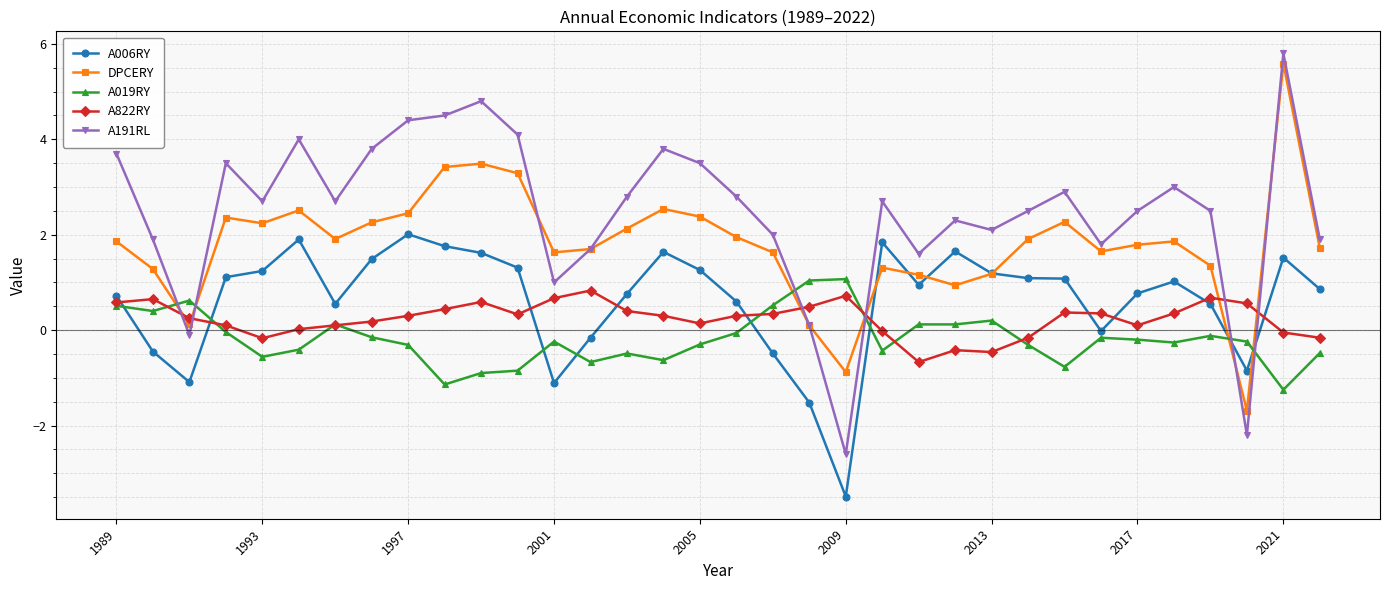

Which series ends up on top after the final intersection of A822RY and A191RL?

A191RL